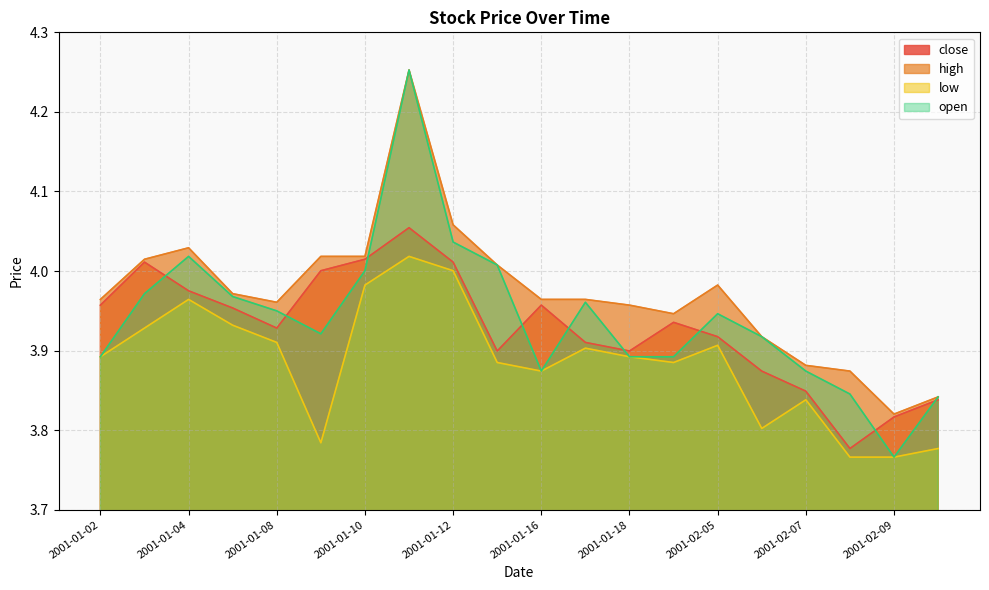

Is the value of high at 2001-02-12 greater than the value of close at 2001-01-04?

No